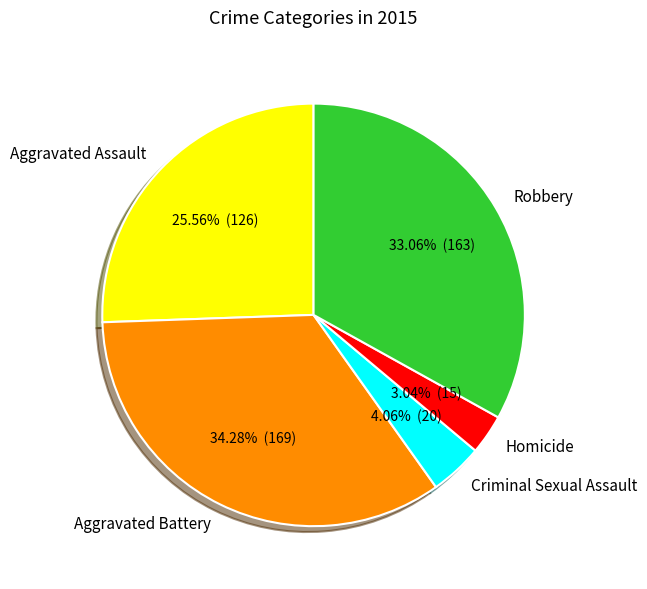

The Aggravated Assault slice represents 17% of the pie. True or false?

False